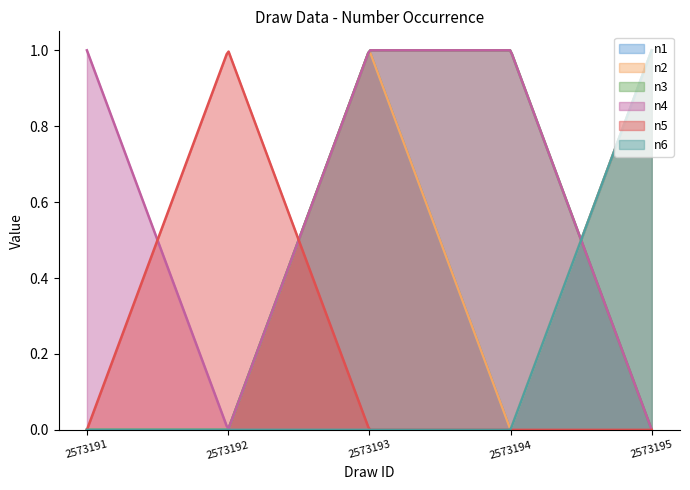

List the series in order of their peak value, lowest first.

n1, n2, n3, n4, n5, n6